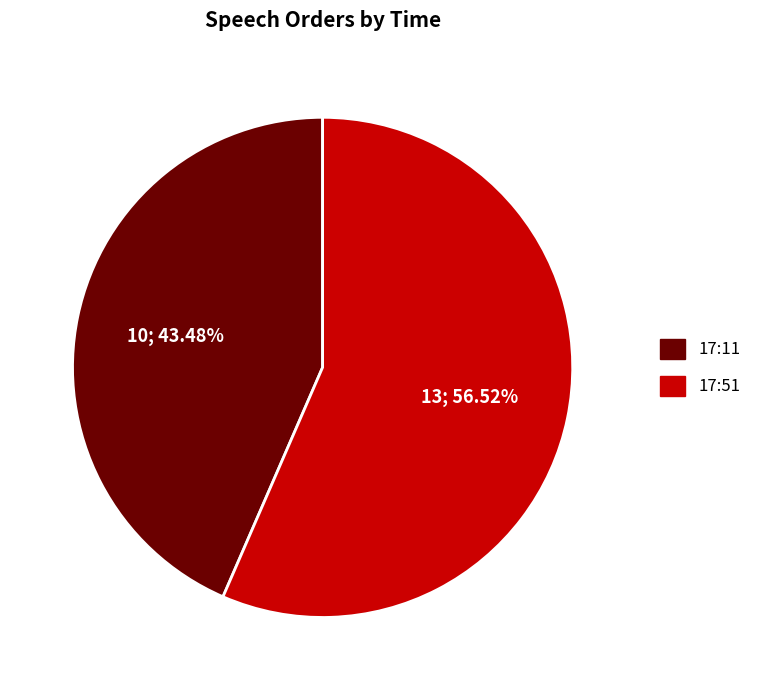

What portion of the pie excludes 17:51?

43.5%